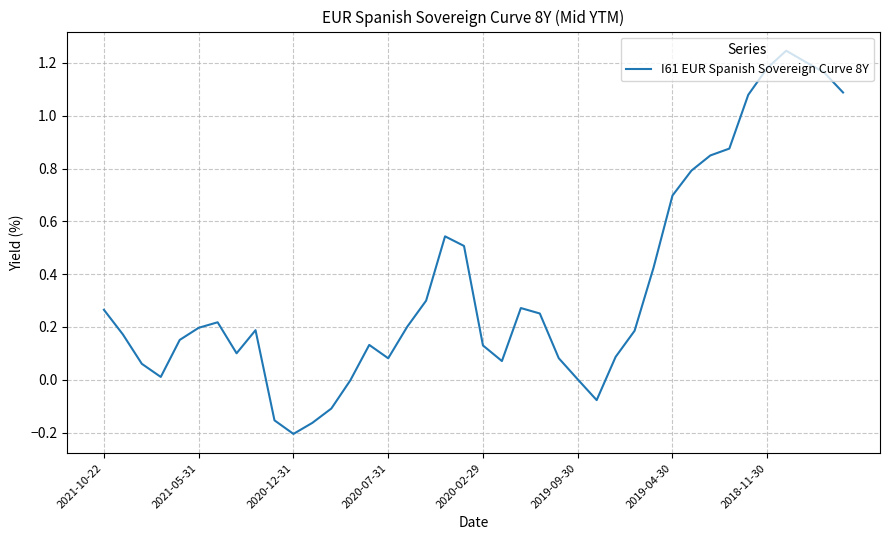

What is the difference between the maximum and minimum values?

1.5